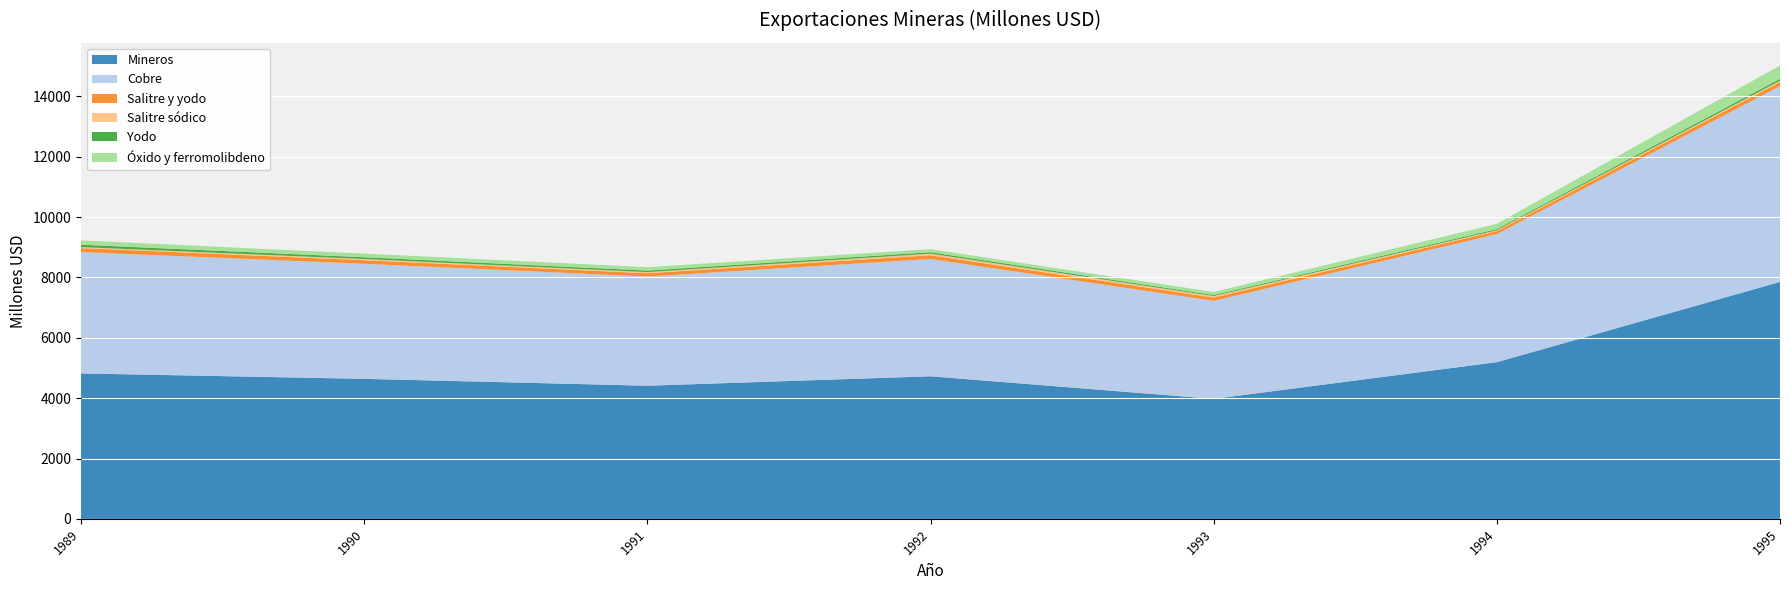

Reading right to left, extract all data points from this chart.

Mineros: 7850	5192	3976	4724	4412	4640	4819
Cobre: 6487	4242	3248	3886	3617	3810	4021
Salitre y yodo: 133	99	107	124	109	119	131
Salitre sódico: 46	30	51	53	38	41	33
Yodo: 62	37	34	49	50	58	79
Óxido y ferromolibdeno: 442	176	102	99	113	121	144